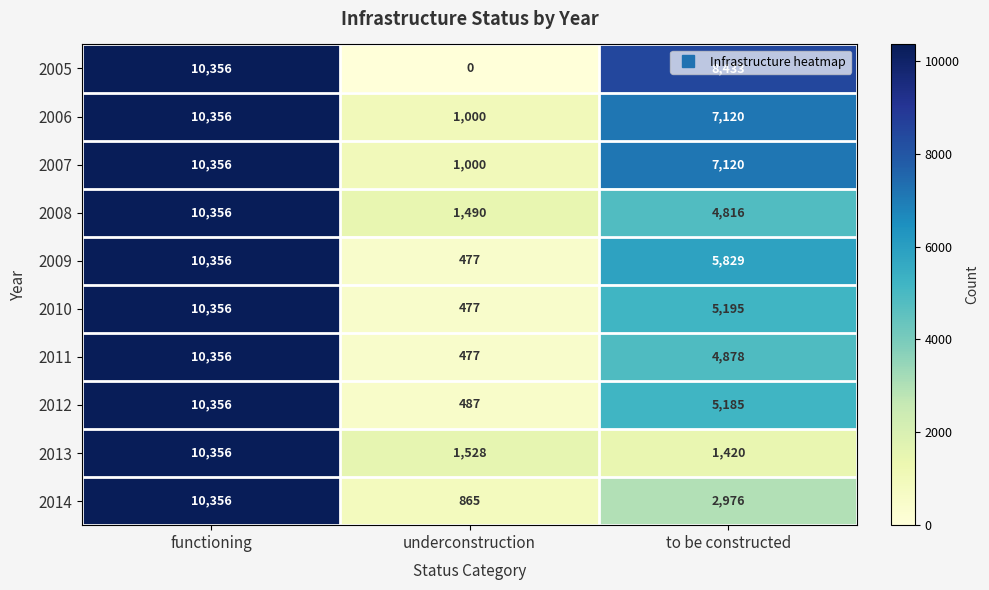

At which category is the sum across all series the highest?

functioning